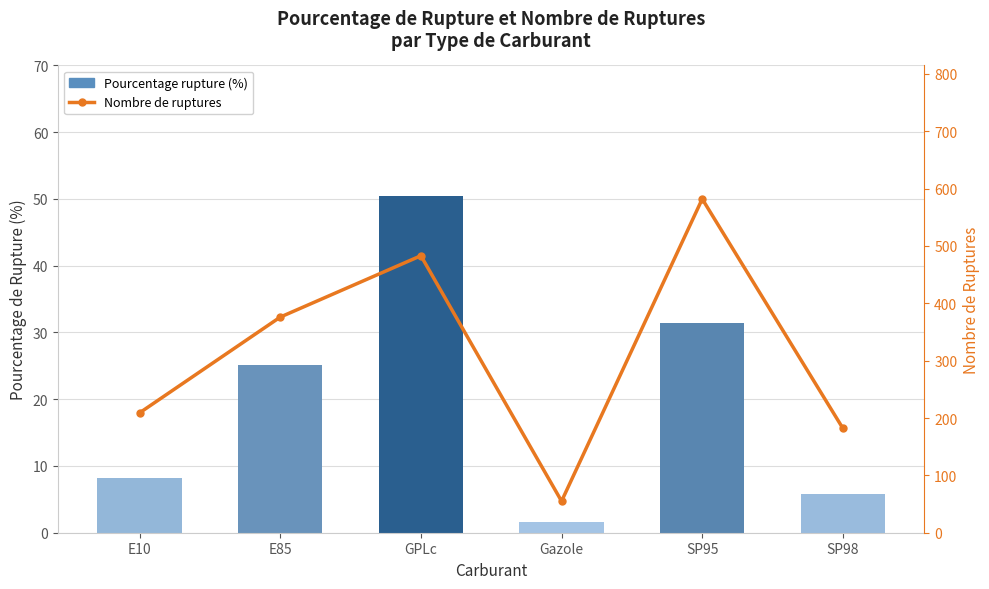

What is the difference between the second highest and second lowest values in the Nombre de ruptures series?

301.0